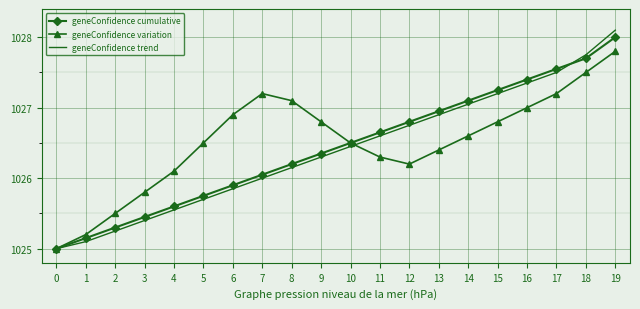

What is the highest value of the geneConfidence cumulative series?

1028.0